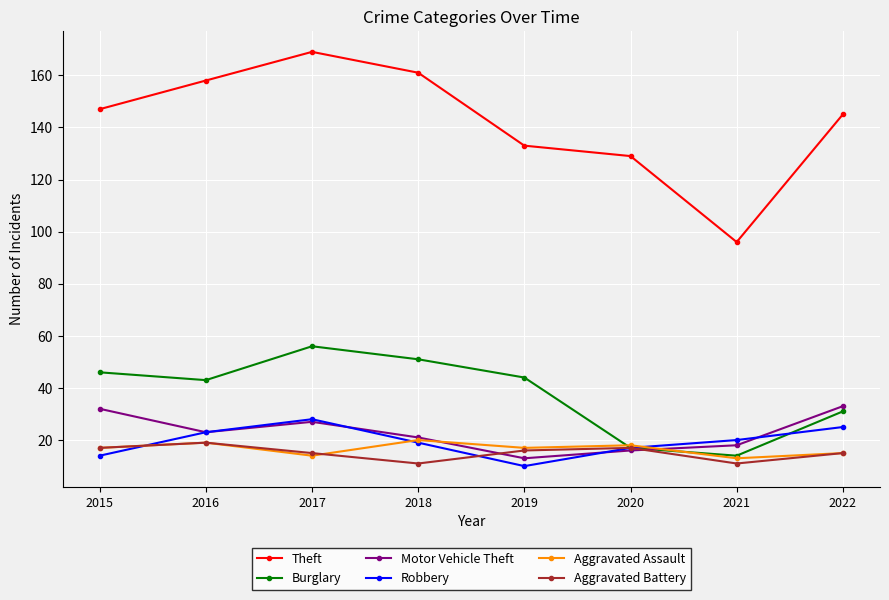

What is the total value across all series at 2021?

172